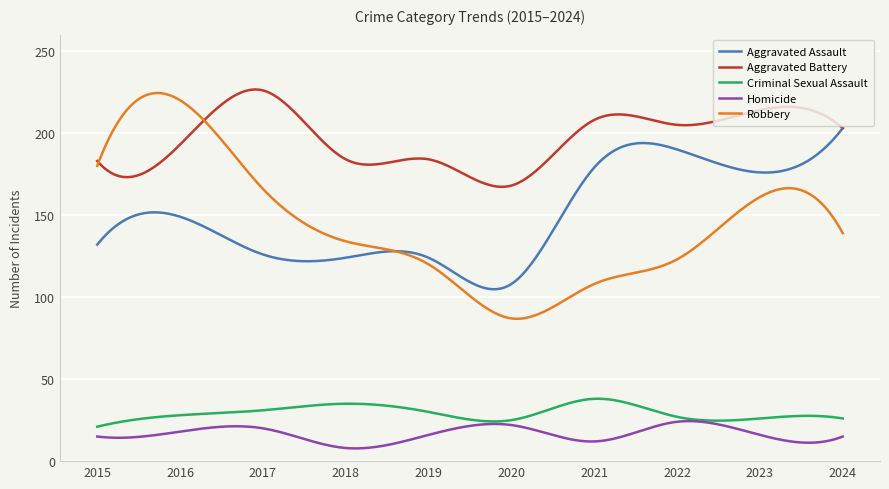

What is the minimum value shown in the chart?

7.8